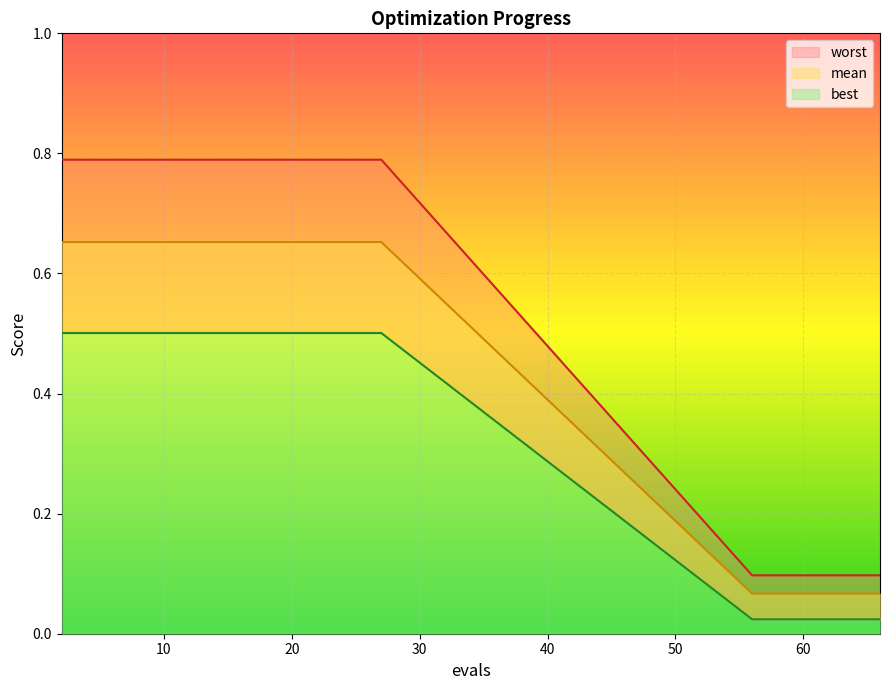

At which category is the sum across all series the highest?

2